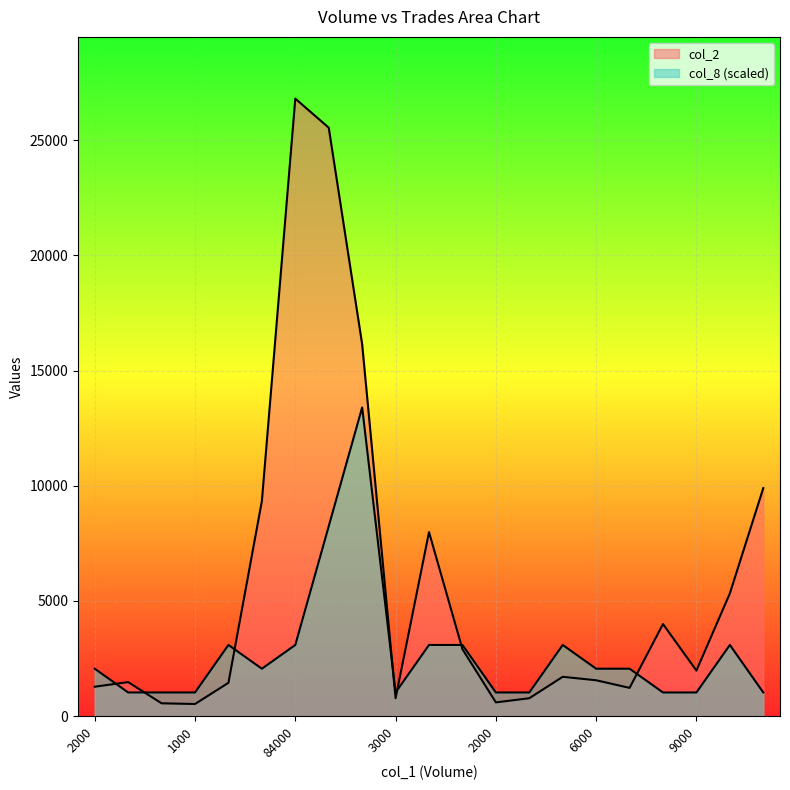

How many data points in col_8 are above 2061?

12